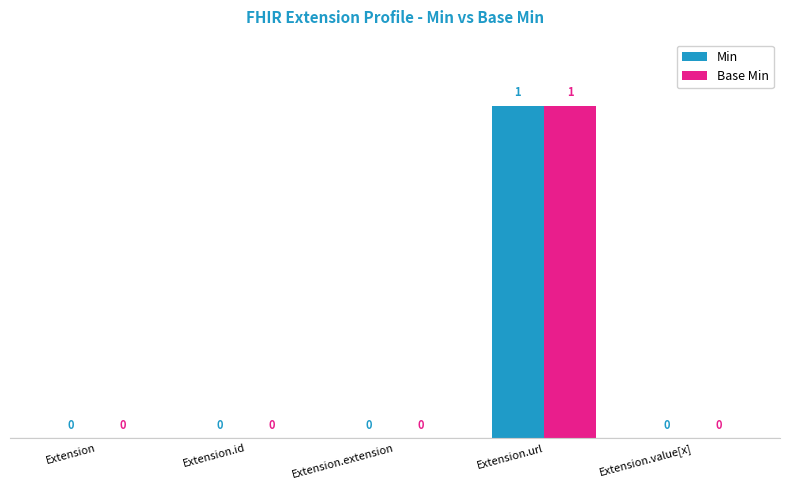

The Base Min series shows 0 at Extension.extension. True or false?

True